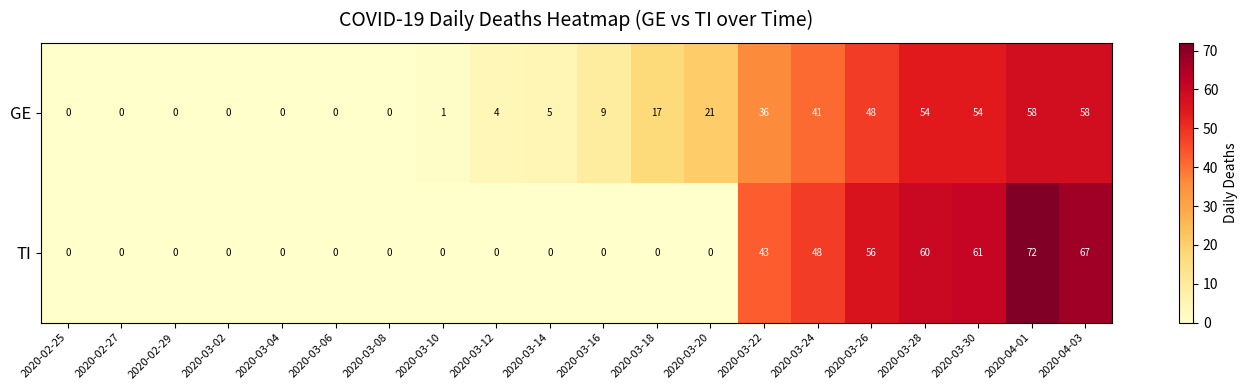

Where is GE nearest to the value 29?

2020-03-22